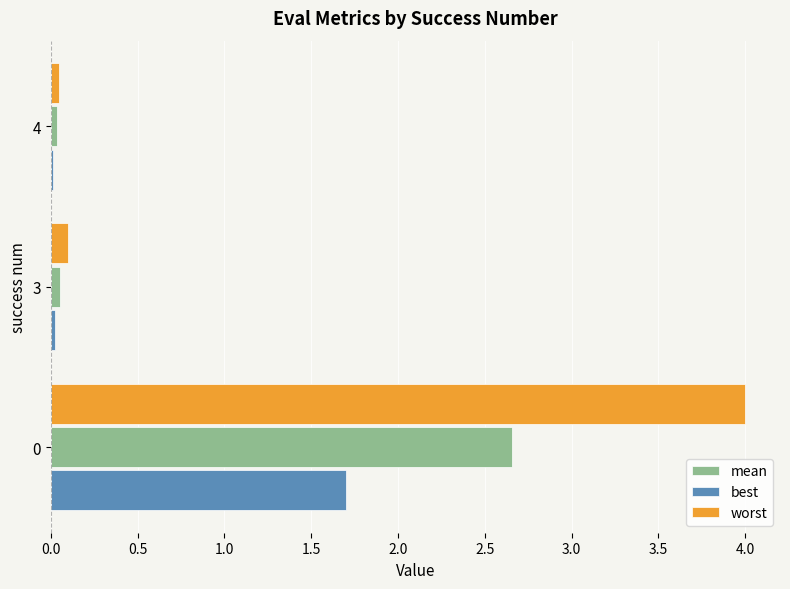

What is the greatest value displayed?

4.0